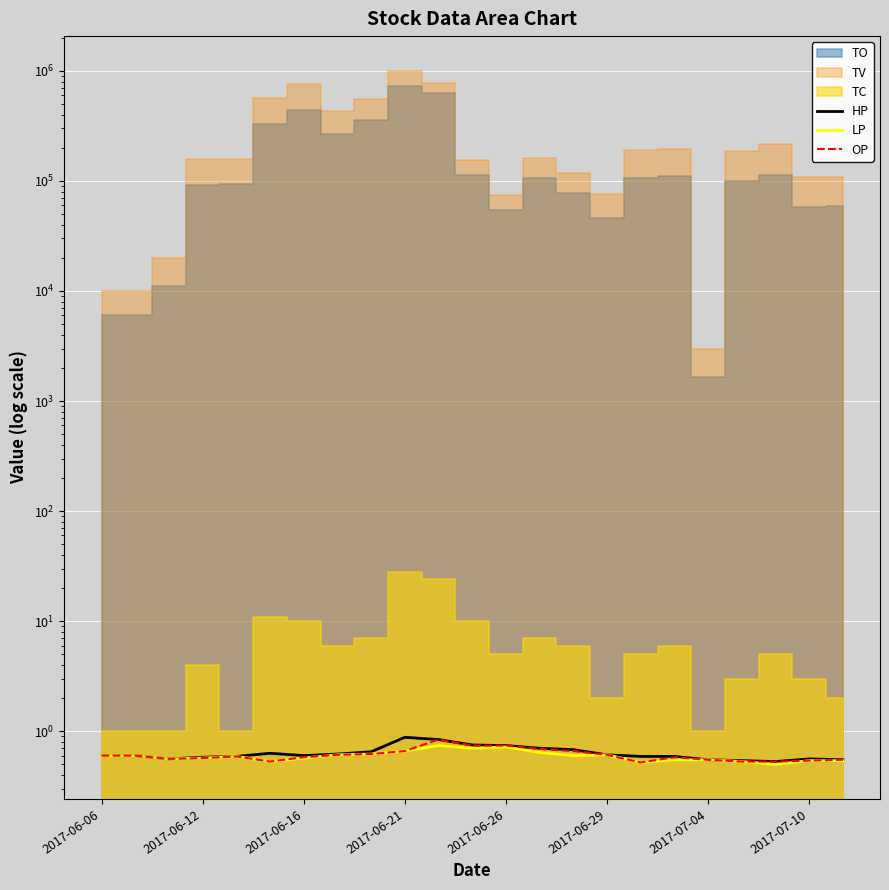

What is the difference between the maximum and minimum values in the OP series?

0.3